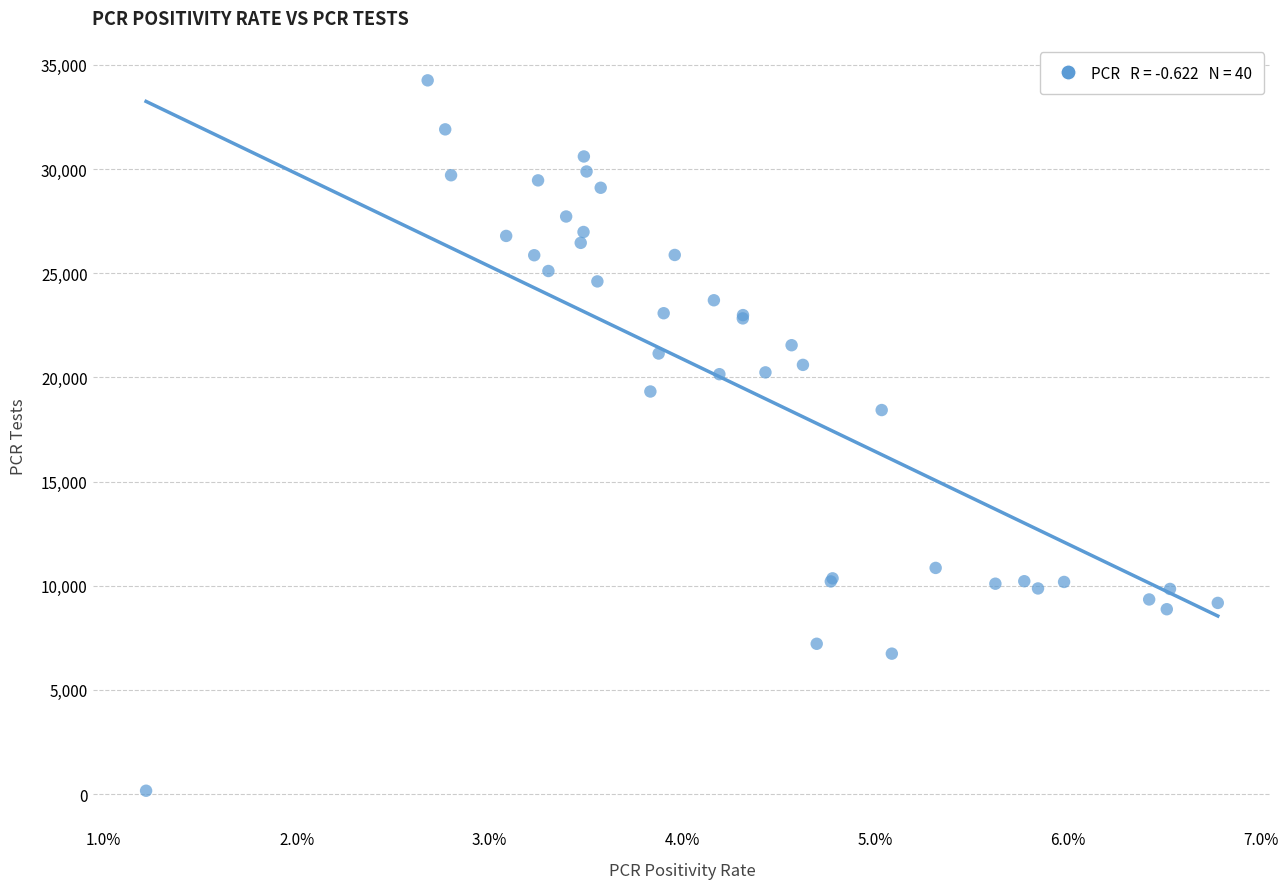

What Y value in the scatter plot is closest to 17210?

18434